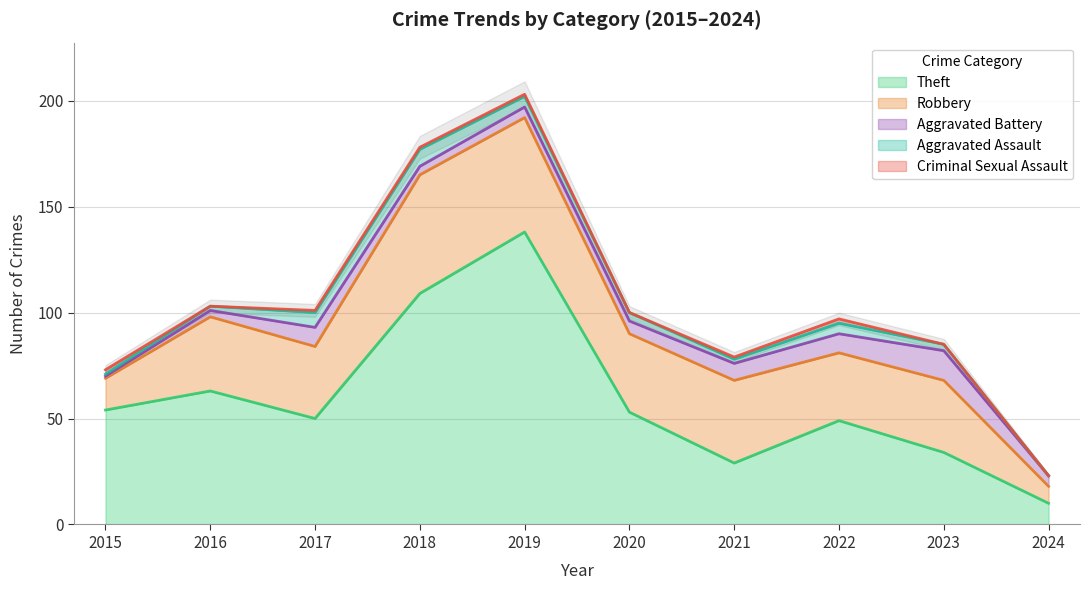

At which category does the chart reach its minimum across all series?

2024